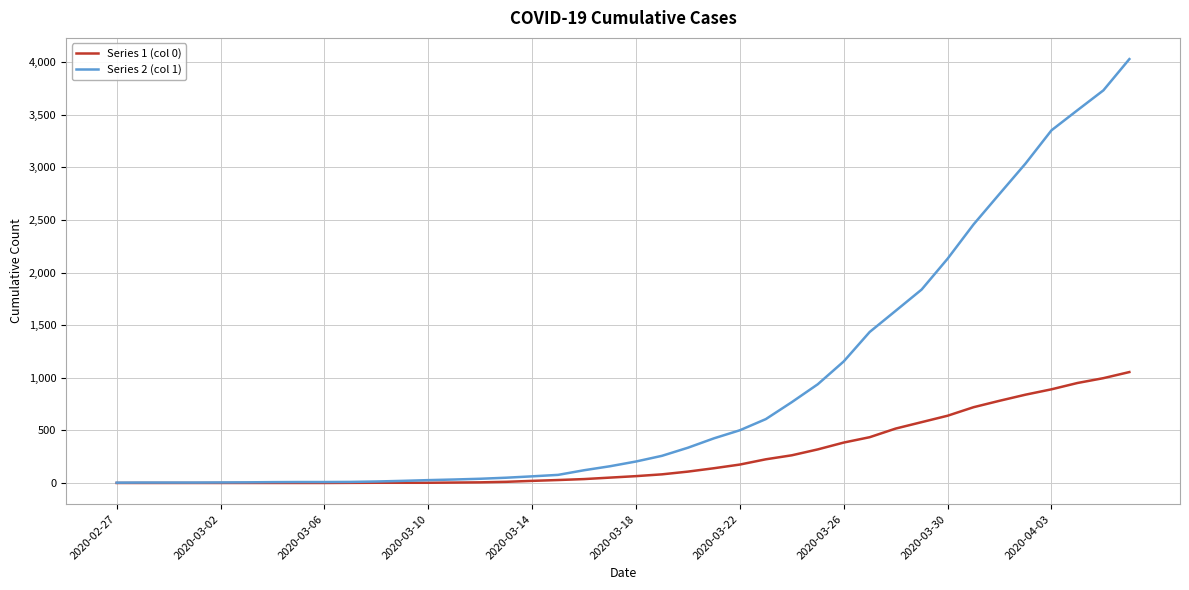

Which series has the widest spread of values?

Series 2 (col 1)